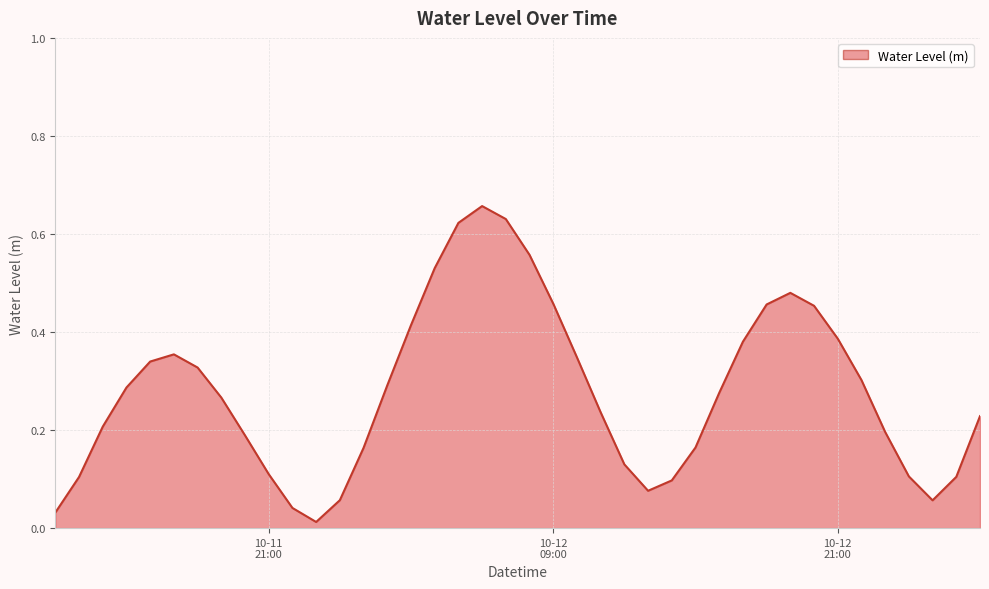

How many lines are shown in the chart?

1